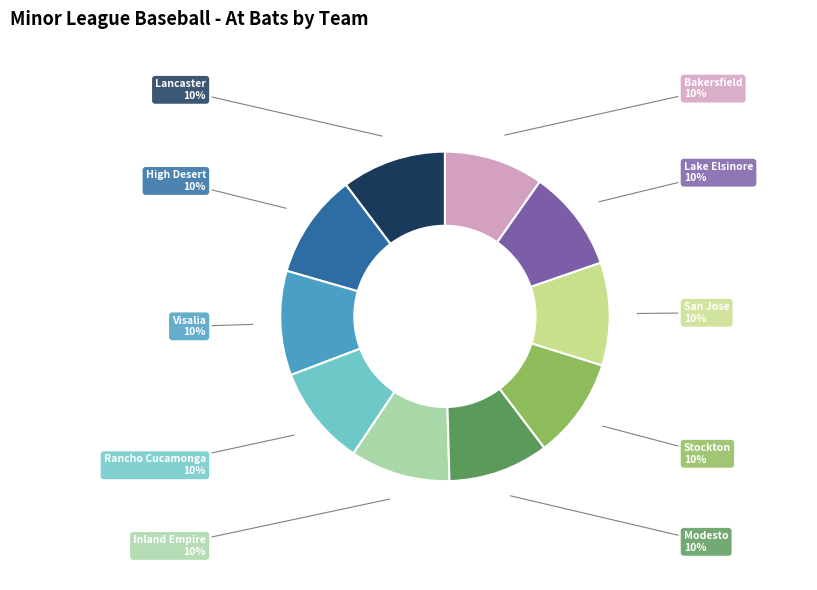

Does Lake Elsinore account for over 50% of the chart?

No